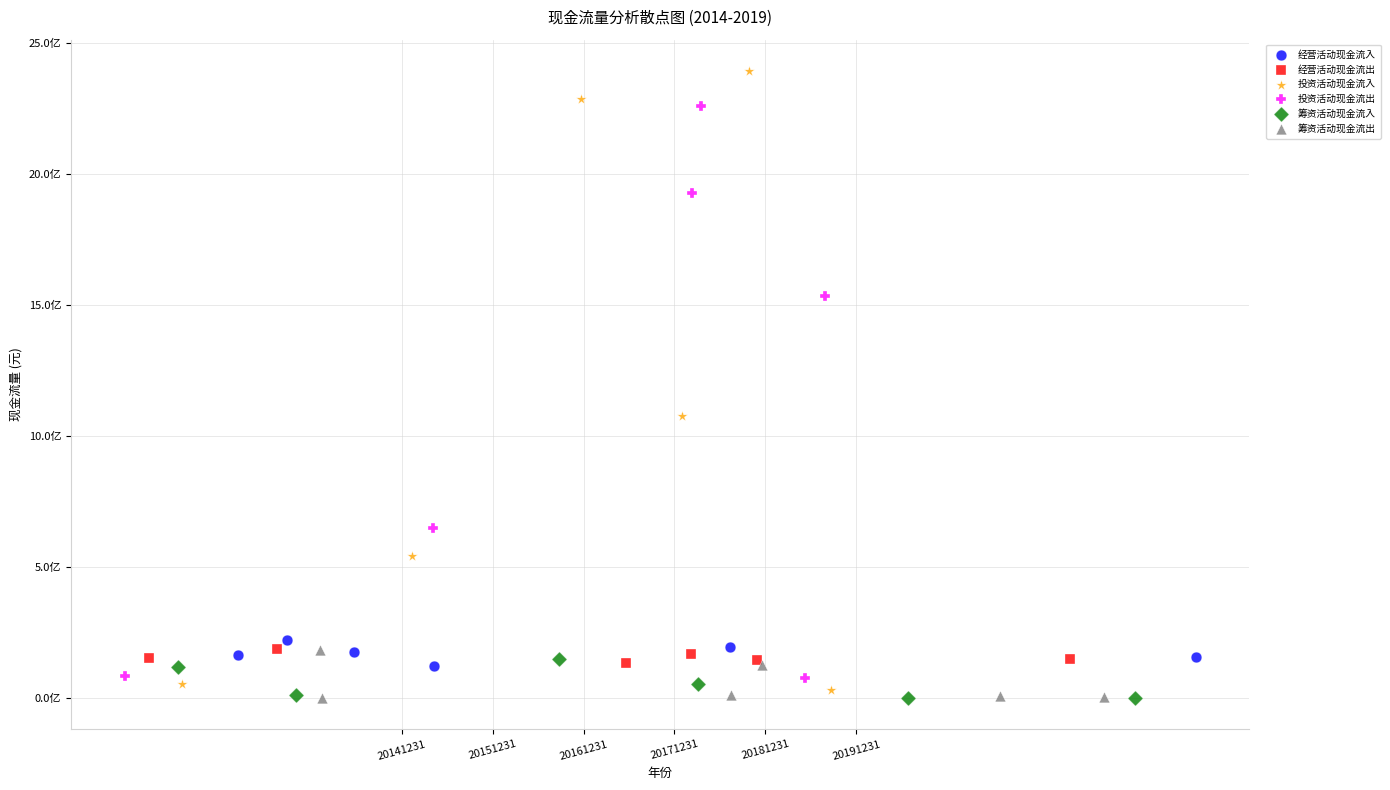

Which series has the widest spread of Y values?

投资活动现金流入